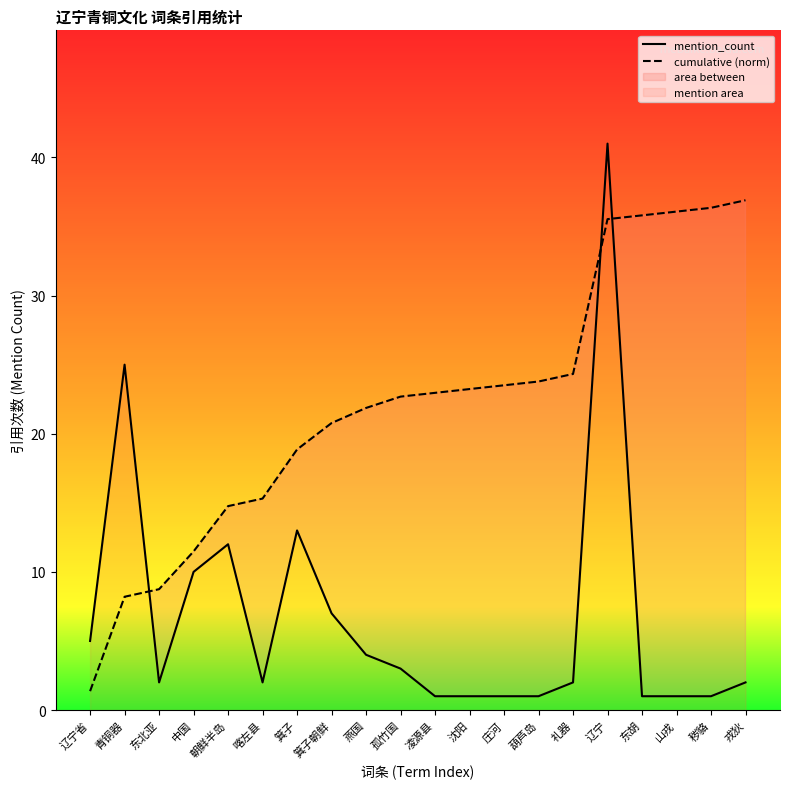

Between which two adjacent categories do mention_count and cumulative (norm) first intersect?

青铜器 and 东北亚